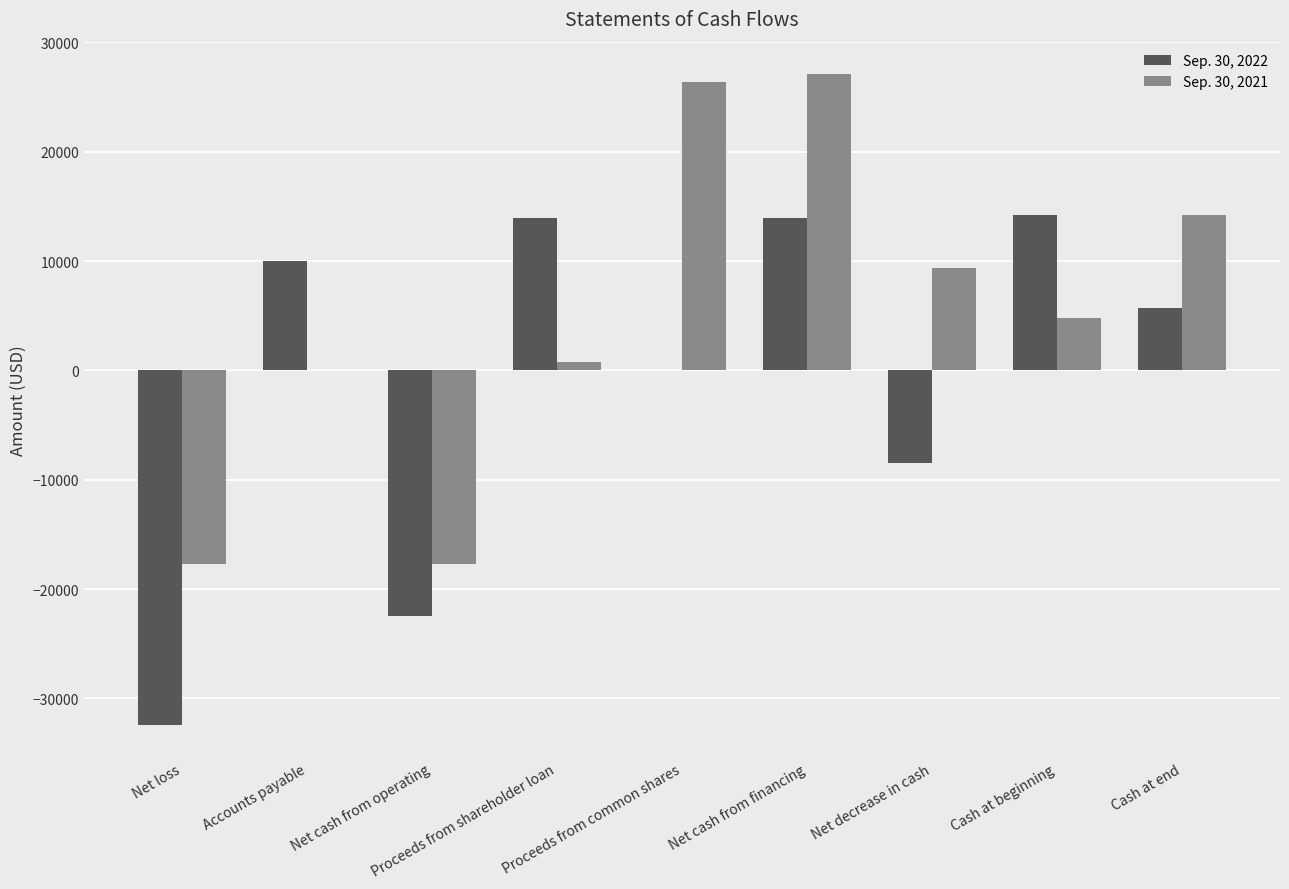

Which series has the largest total across all categories?

Sep. 30, 2021